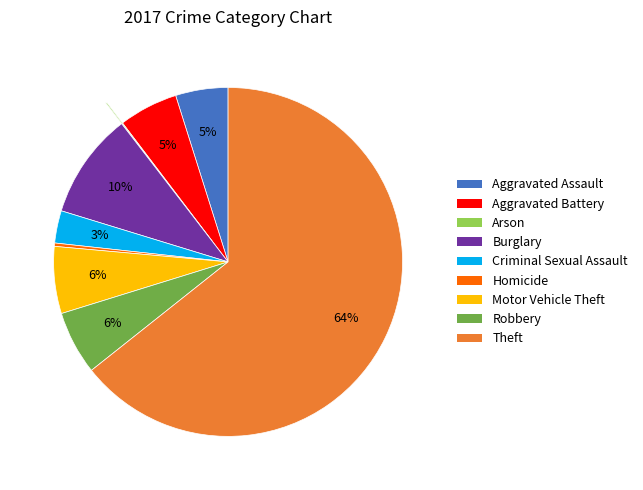

True or false: Robbery accounts for 18% of the total.

False